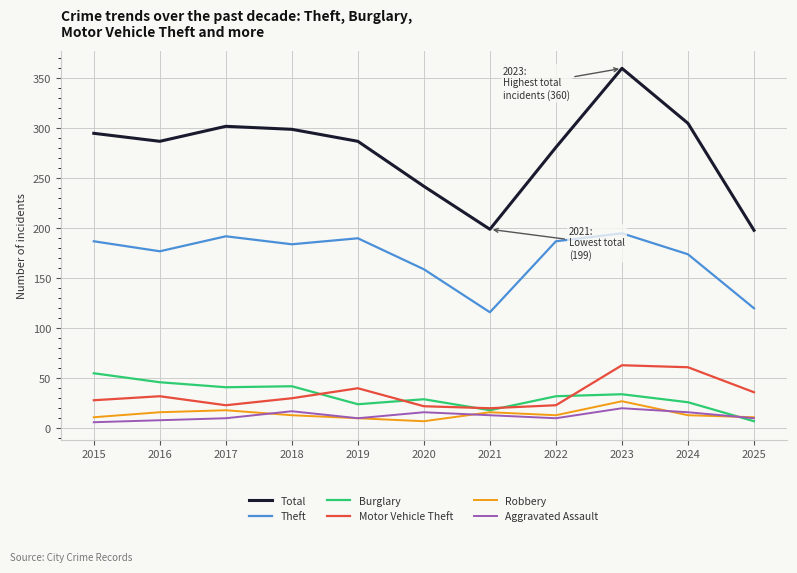

Rank the series by their maximum value, from highest to lowest.

Total, Theft, Motor Vehicle Theft, Burglary, Robbery, Aggravated Assault